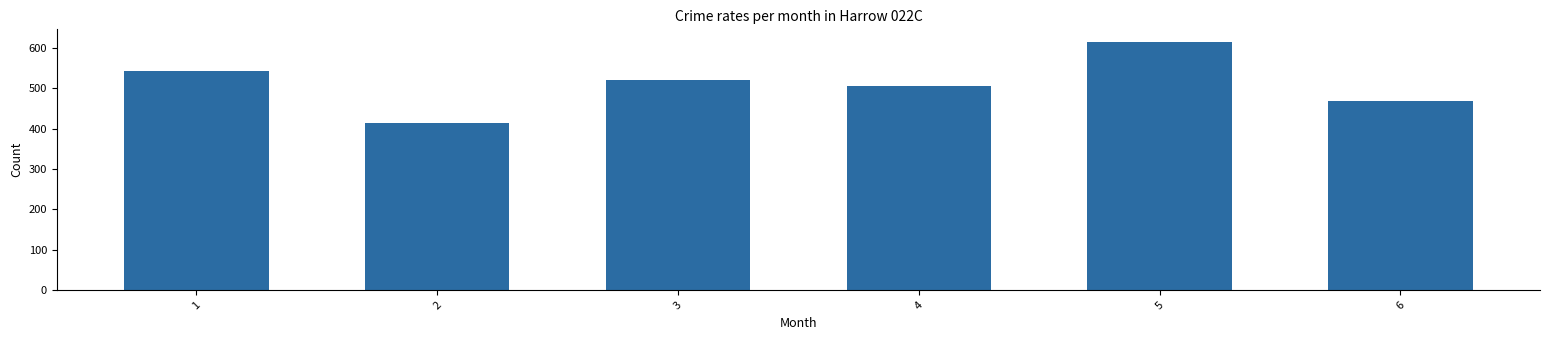

What is the sum of the values at 5 and 1?

1157